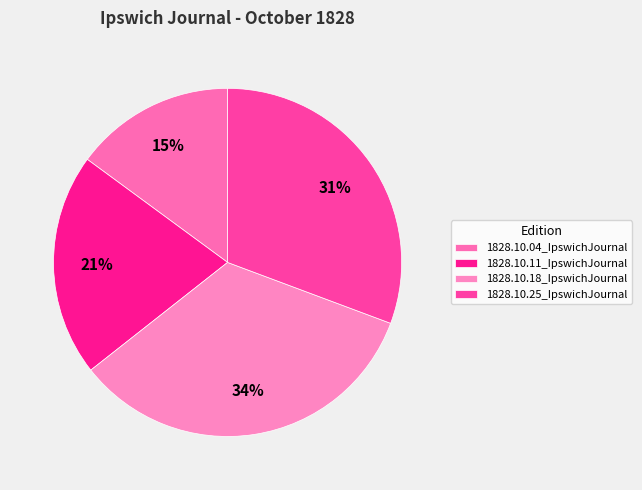

Rank the categories by value from highest to lowest.

1828.10.18_IpswichJournal, 1828.10.25_IpswichJournal, 1828.10.11_IpswichJournal, 1828.10.04_IpswichJournal